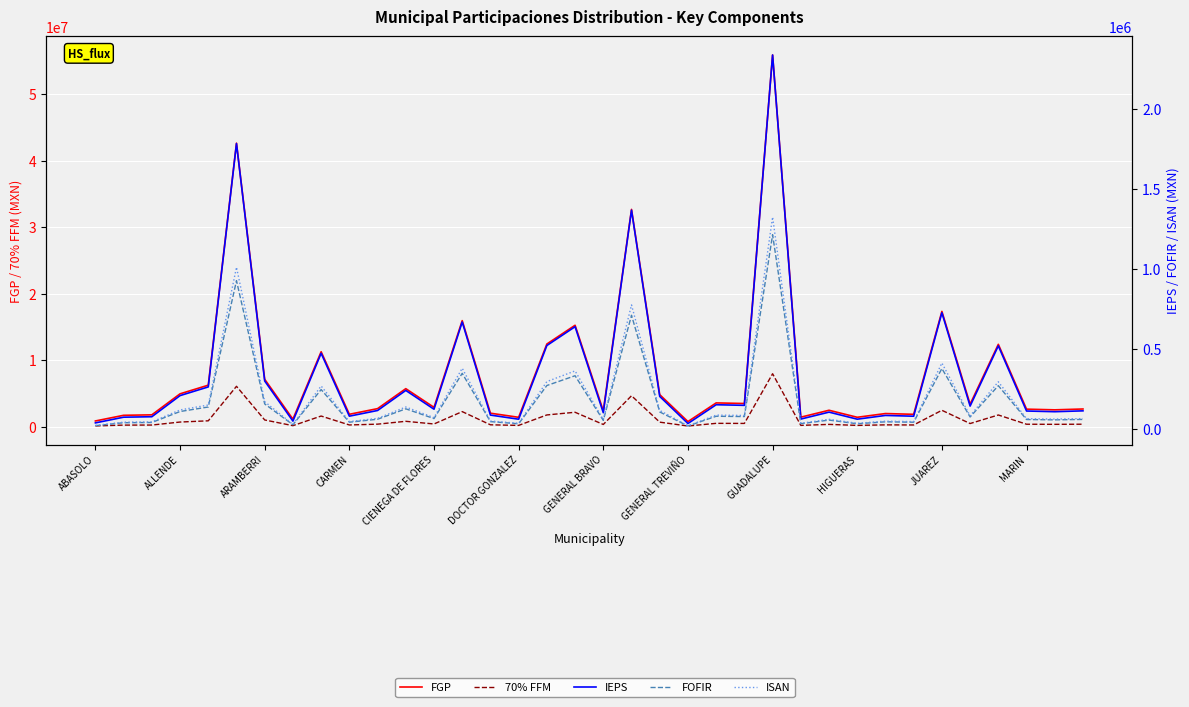

True or false: FOFIR has a value of 30869.5 at HIGUERAS.

True